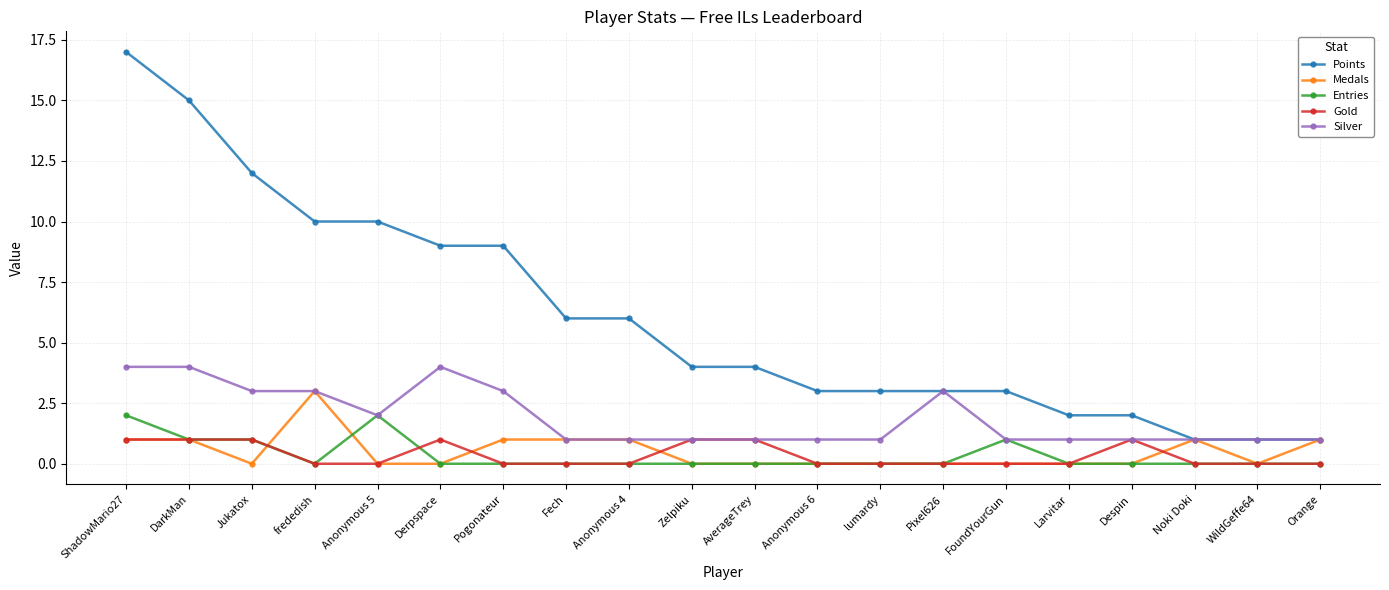

True or false: Gold has more than 1 interior local peaks.

True